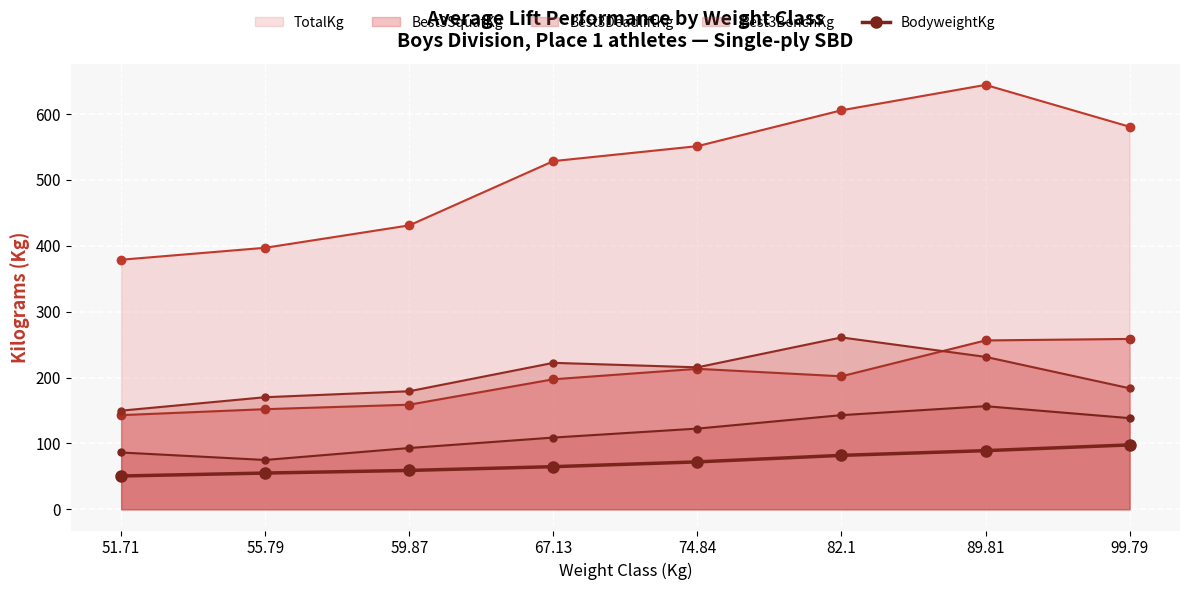

How many values in the Best3SquatKg series are below 201?

4